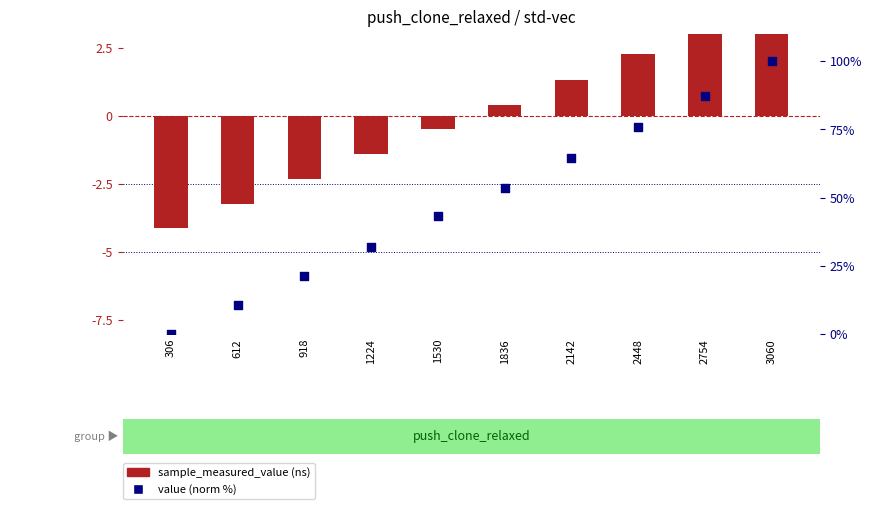

Which series reaches the maximum Y coordinate?

value (norm %)